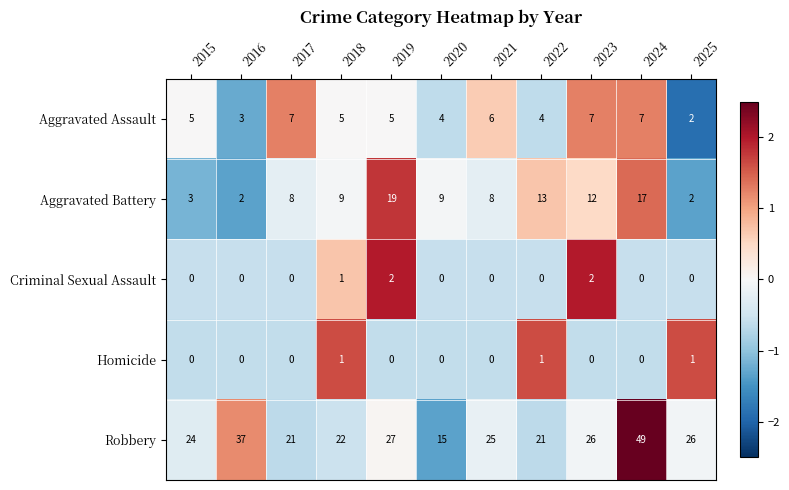

What is the greatest value displayed?

49